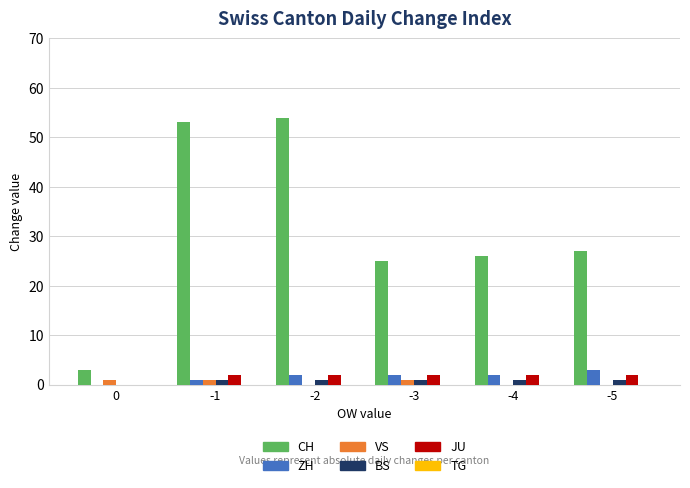

True or false: BS has a value of 1 at -4.

True